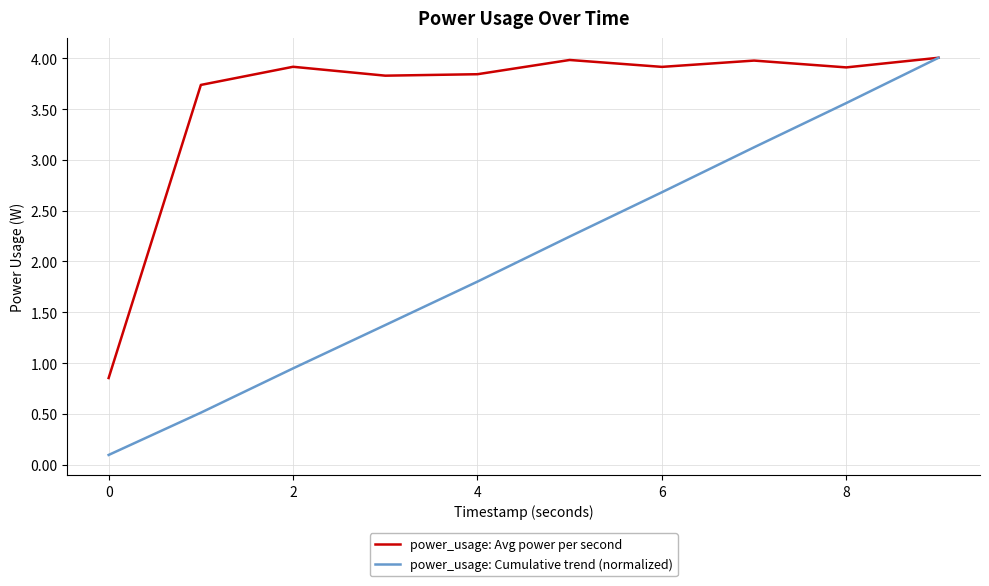

Which series has the largest total across all categories?

power_usage: Avg power per second